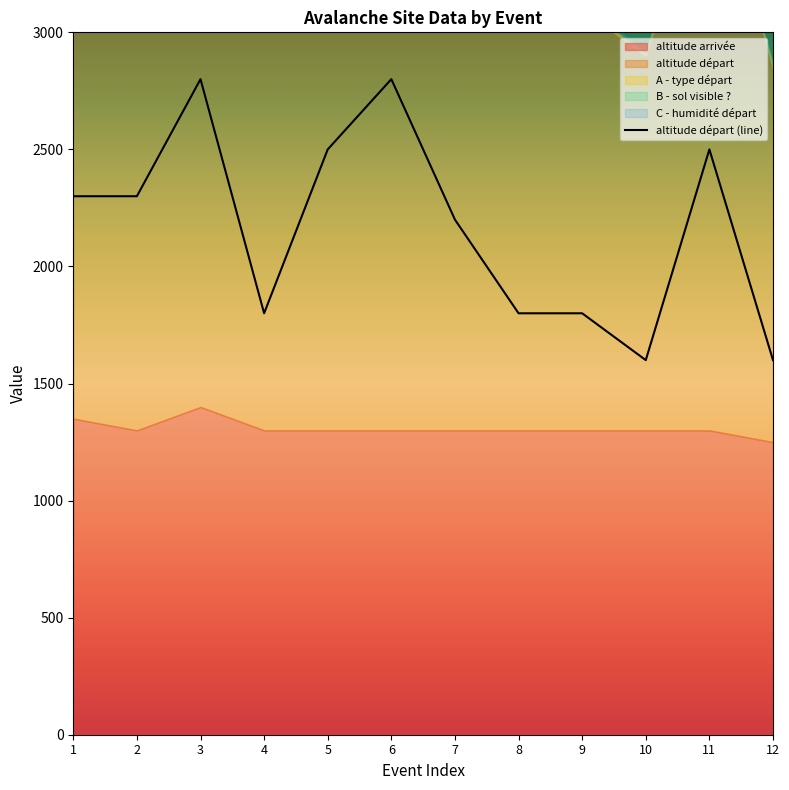

Where does the data first go above 2300?

3